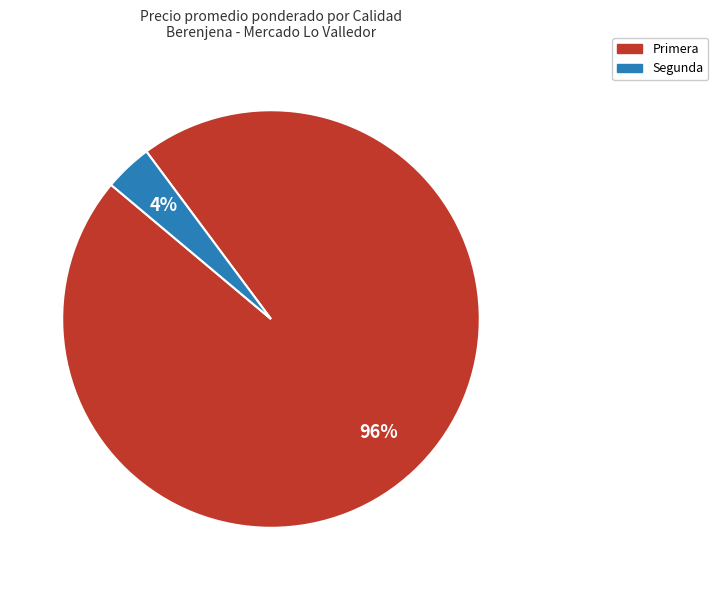

To the nearest percent, what is the combined percentage of Primera and Segunda?

100%